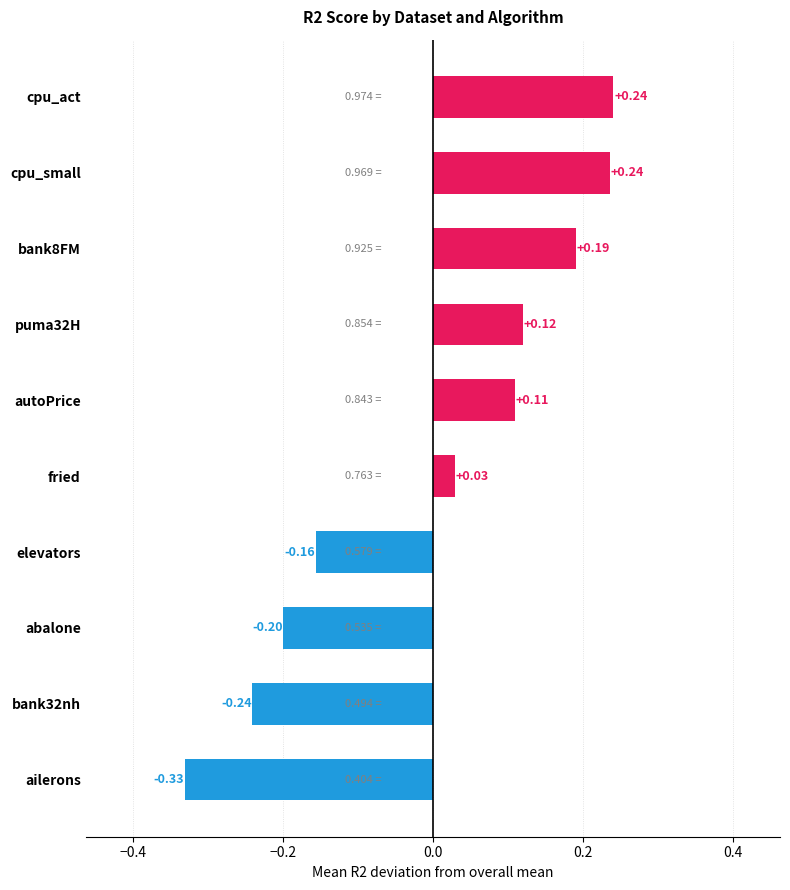

What is the sum of the BORDERLINE1 values at fried and bank8FM?

1.7